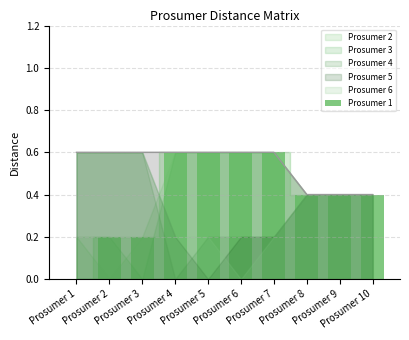

Is it true that the value at Prosumer 4 is 0.6?

True